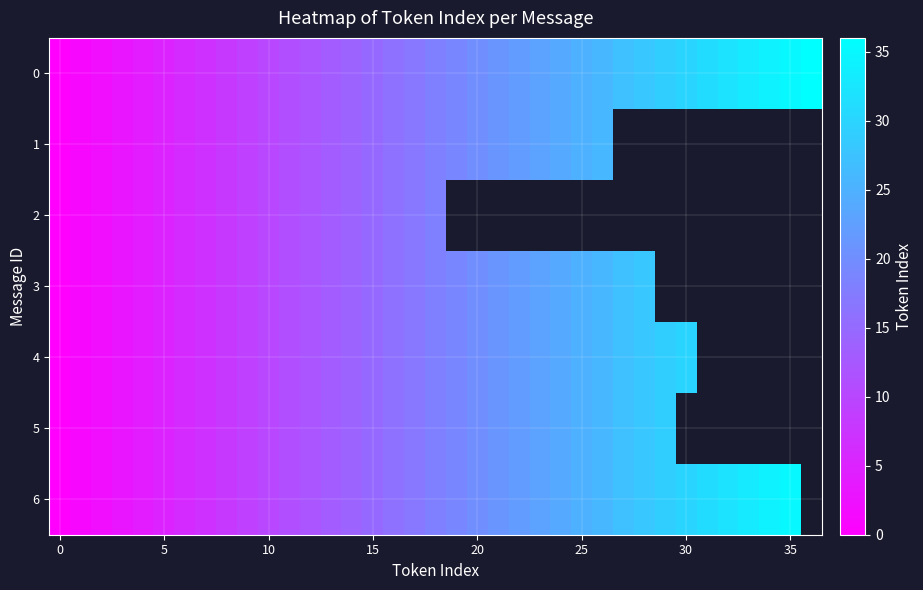

The 1 series shows 8.2 at 5. True or false?

False